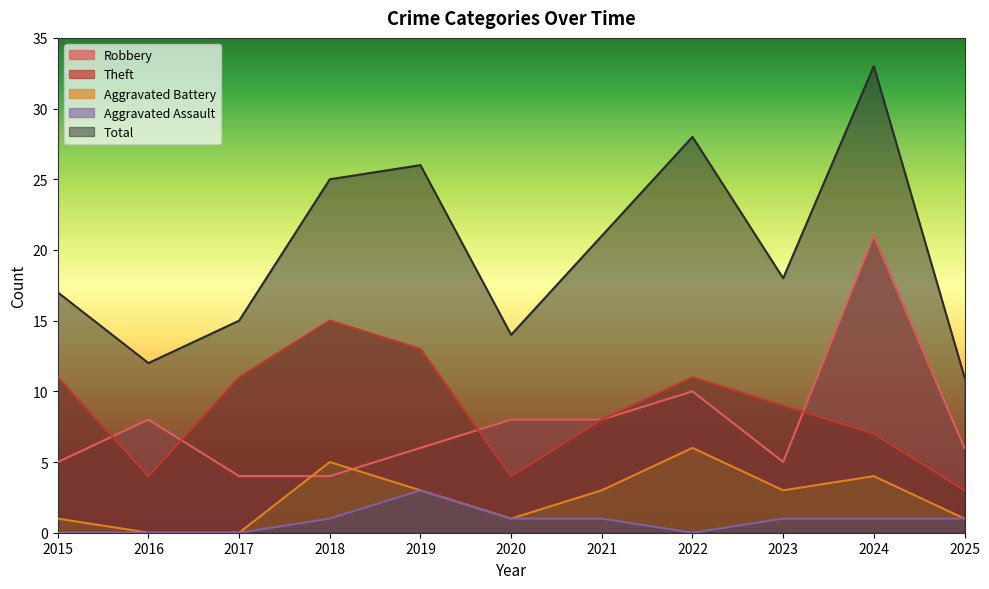

Count the number of categories in the chart.

11